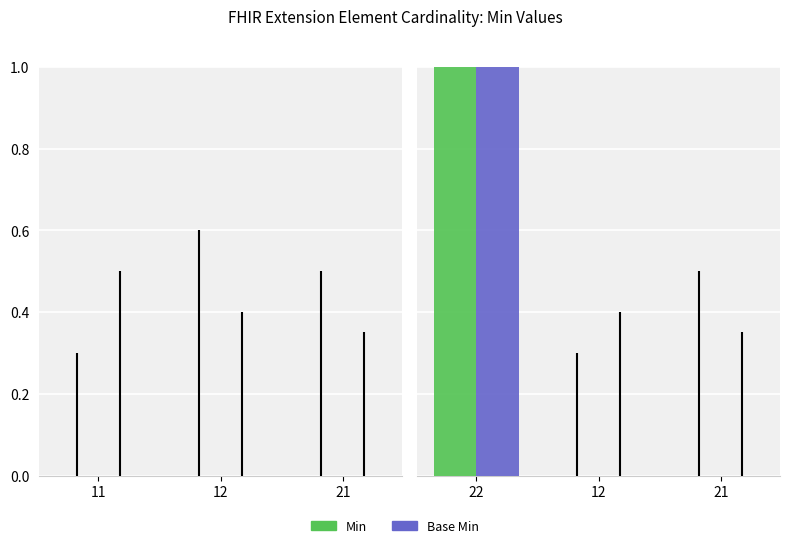

What are all the series names shown in the legend?

Min, Base Min